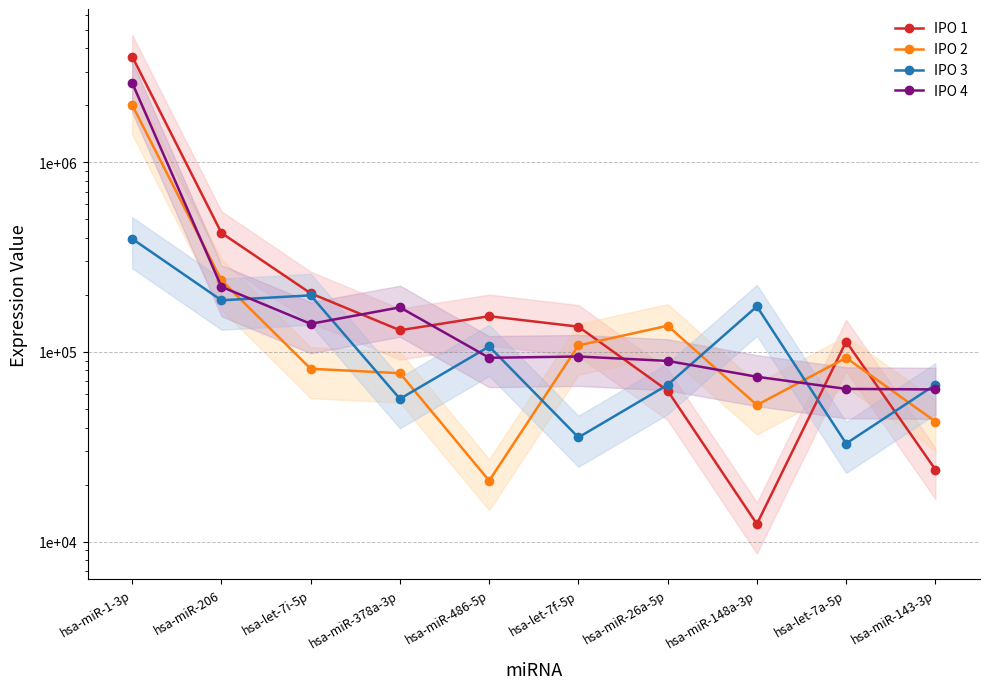

What is the minimum value for IPO 2?

20974.0